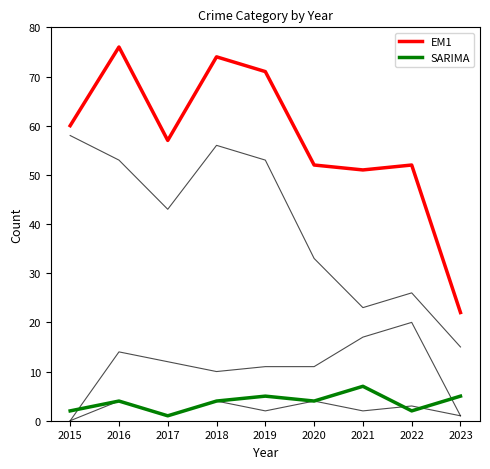

Reading right to left, transcribe all the data shown in this chart.

Aggravated Assault: 2023=1	2022=3	2021=2	2020=4	2019=2	2018=4	2017=1	2016=4	2015=0
Aggravated Battery: 2023=5	2022=2	2021=7	2020=4	2019=5	2018=4	2017=1	2016=4	2015=2
Robbery: 2023=1	2022=20	2021=17	2020=11	2019=11	2018=10	2017=12	2016=14	2015=0
Theft: 2023=15	2022=26	2021=23	2020=33	2019=53	2018=56	2017=43	2016=53	2015=58
EM1: 2023=22	2022=52	2021=51	2020=52	2019=71	2018=74	2017=57	2016=76	2015=60
SARIMA: 2023=5	2022=2	2021=7	2020=4	2019=5	2018=4	2017=1	2016=4	2015=2